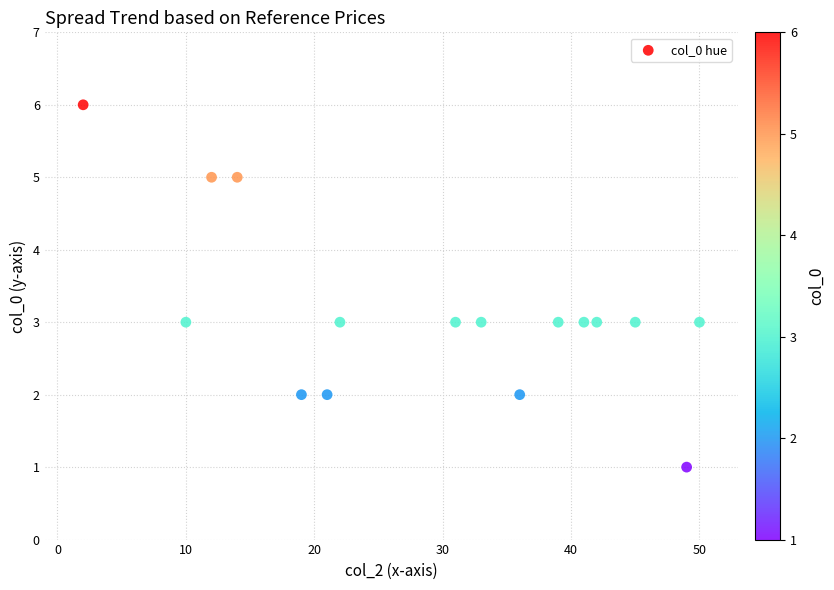

What is the range of X values (max minus min)?

48